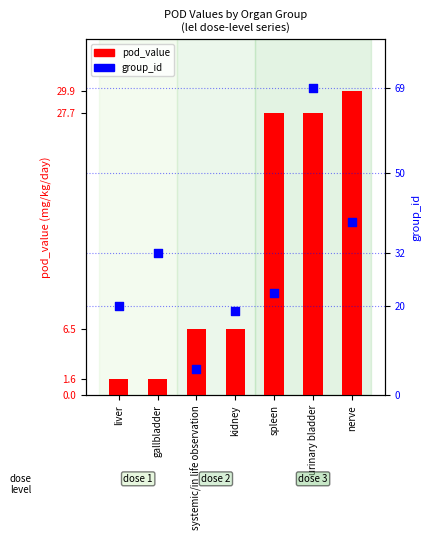

What are all the series names shown in the legend?

pod_value, group_id